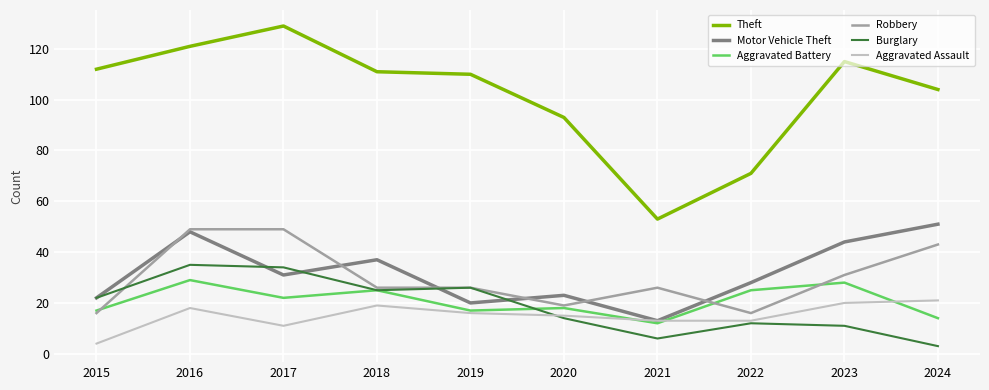

Which label corresponds to the largest value in the chart?

2017